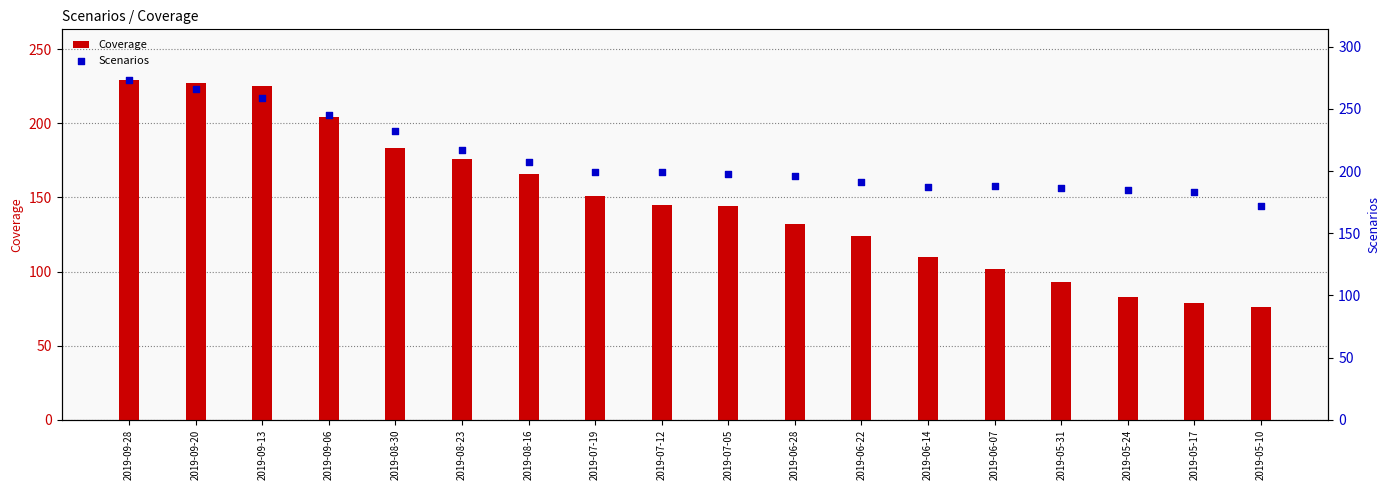

At which category is the sum across all series the highest?

2019-09-28